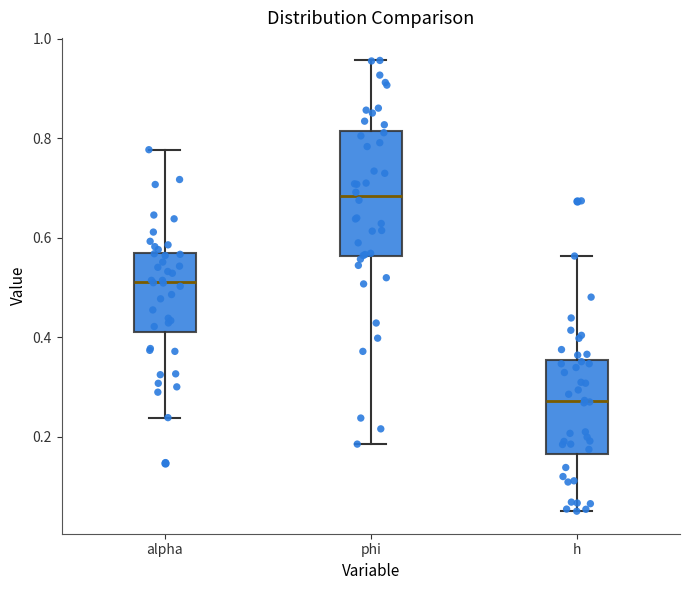

Reading left to right, read every box against the y-axis: the position of its median line, the range the box covers, and the ends of its whiskers. The values are not printed on the chart, so give them approximately, as read against the axis.

alpha: median 0.52, box 0.42 to 0.56, whiskers 0.24 to 0.78
phi: median 0.68, box 0.56 to 0.82, whiskers 0.18 to 0.96
h: median 0.28, box 0.16 to 0.36, whiskers 0.04 to 0.56